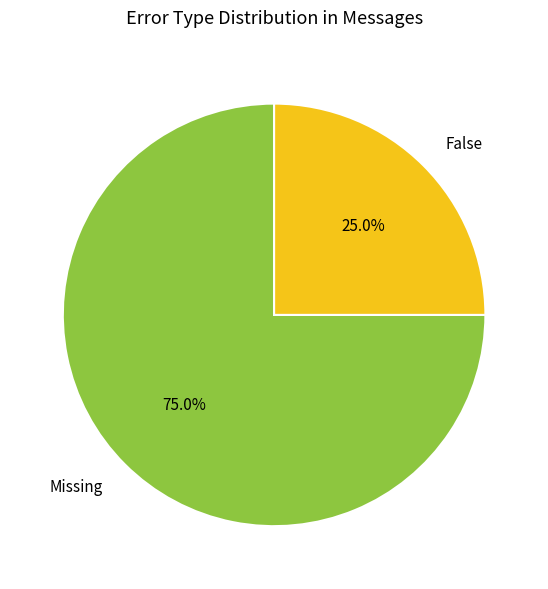

Does any single category account for the majority?

Yes